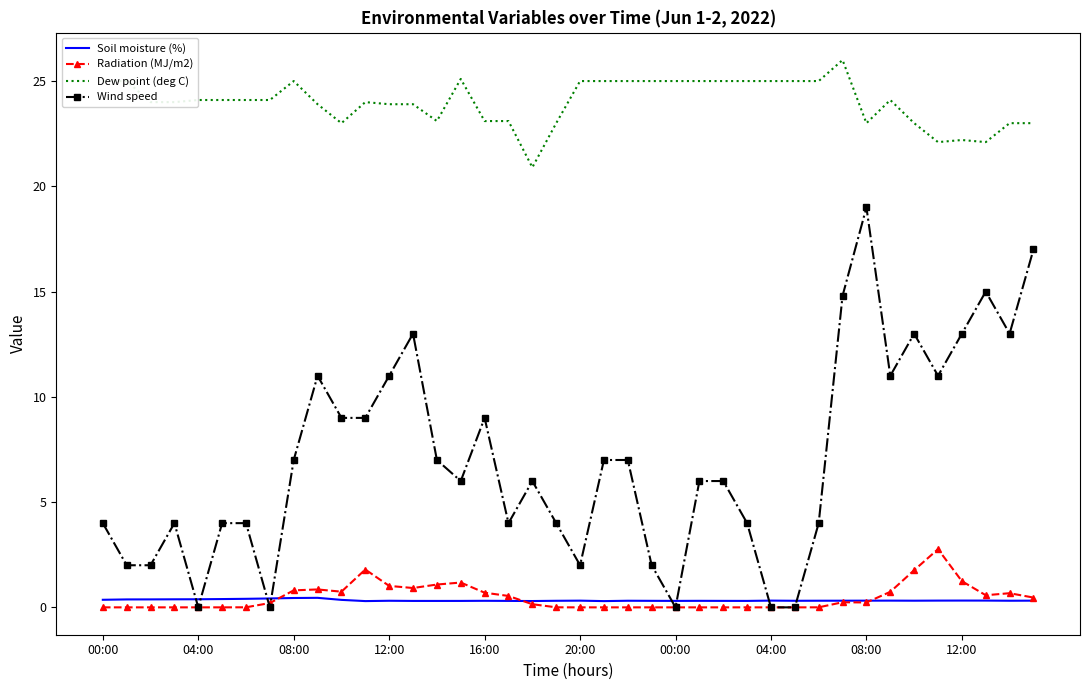

Which series has the largest range (max minus min)?

Wind speed